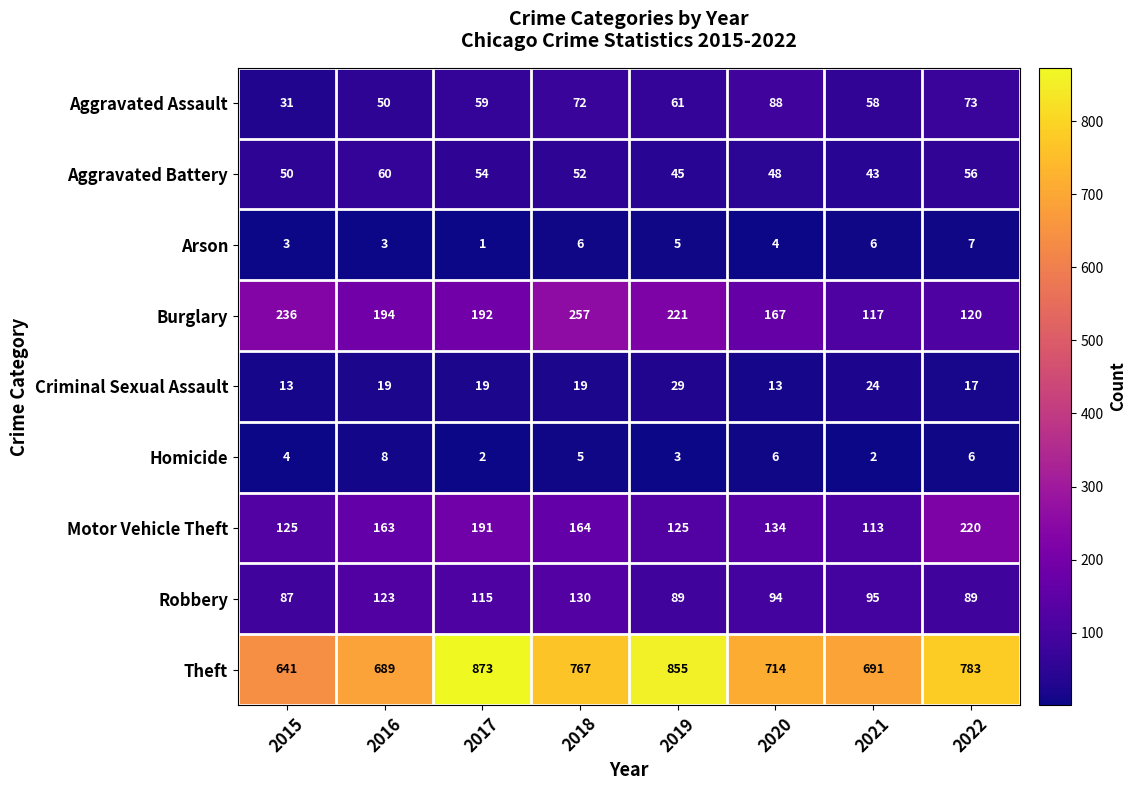

Which series has the largest total across all categories?

Theft